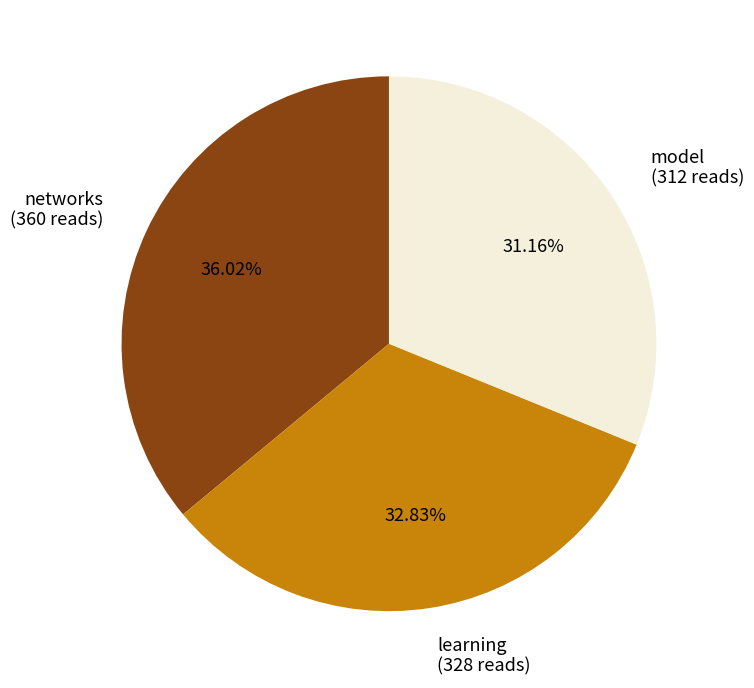

Is there any slice that represents more than half of the pie?

No